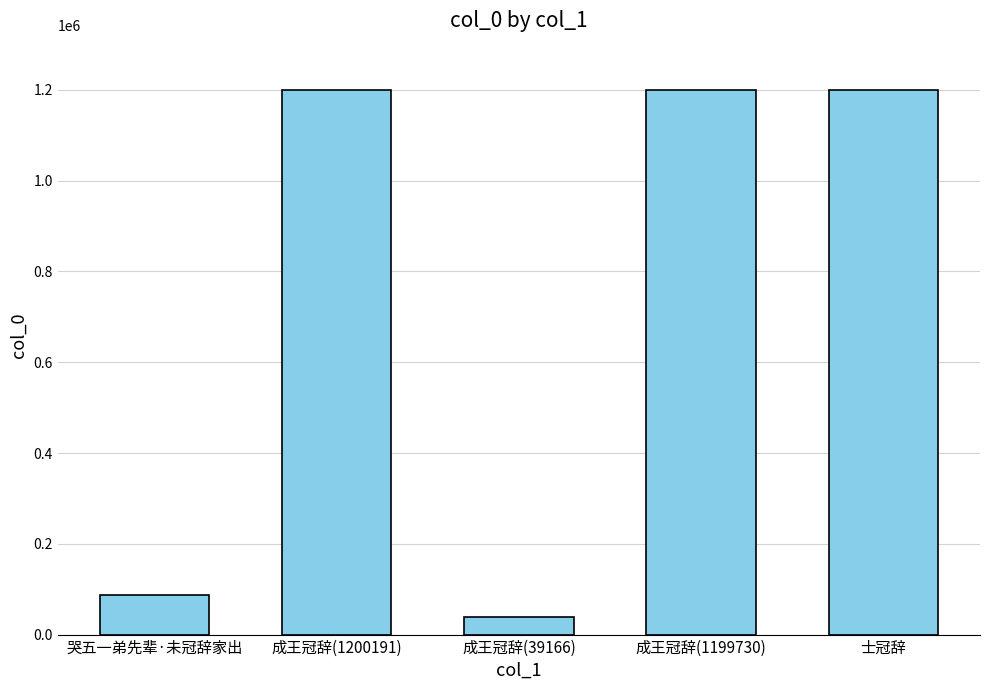

What is the label of the 4th bar from the right?

成王冠辞(1200191)